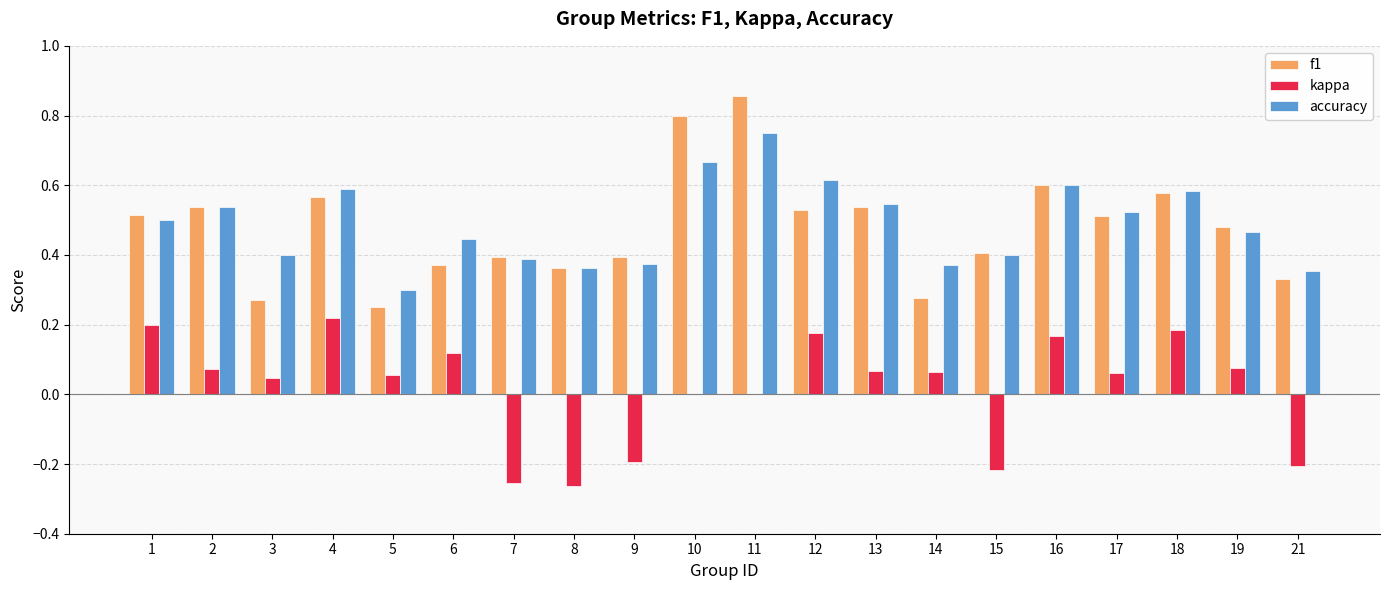

How many series are shown in this chart?

3